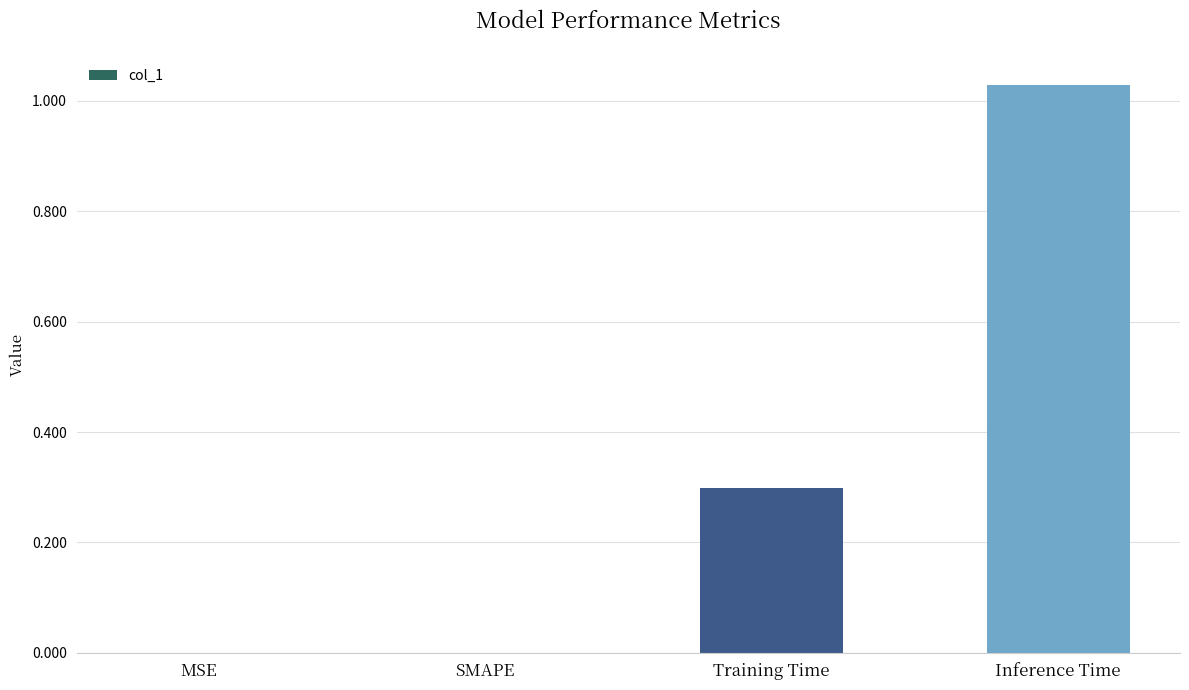

The chart shows a value of 0.0 at MSE. True or false?

True